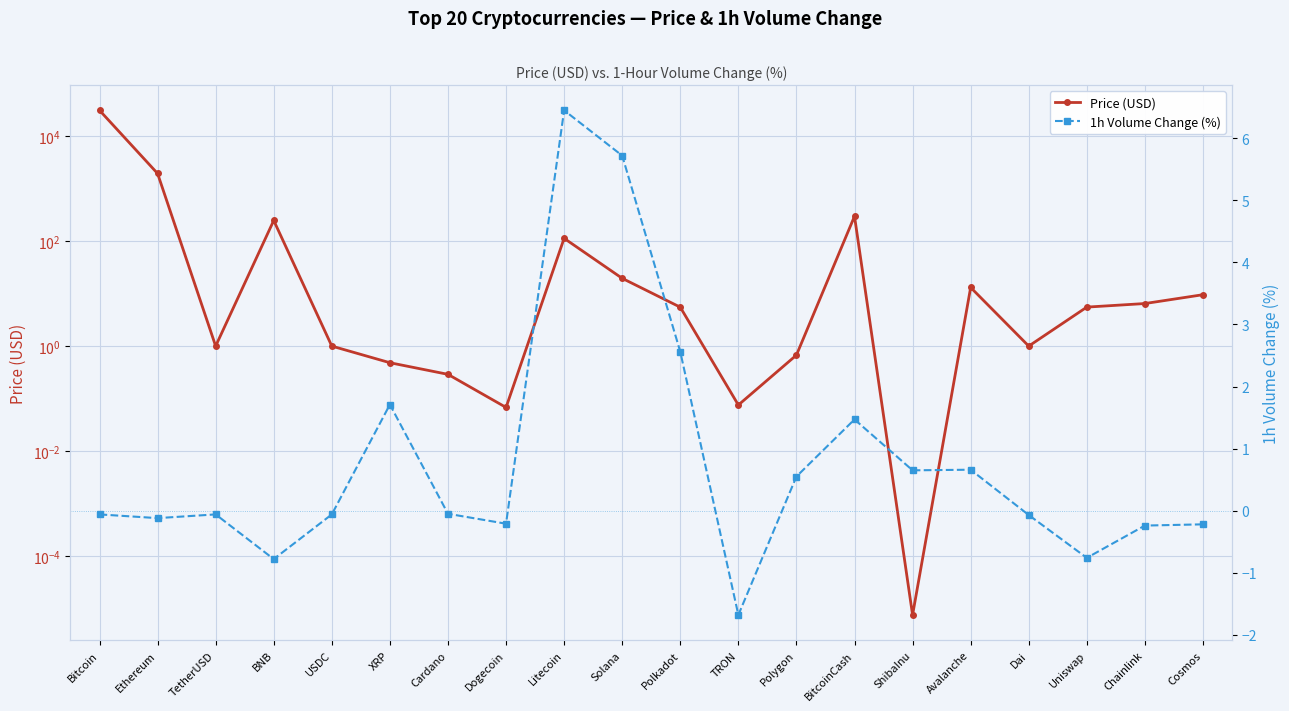

At which category is the sum across all series the highest?

Bitcoin